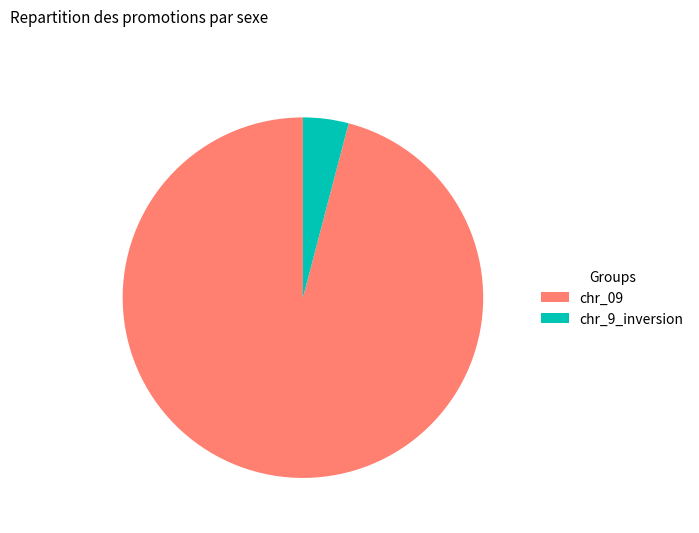

Rank the categories by value from highest to lowest.

chr_09, chr_9_inversion